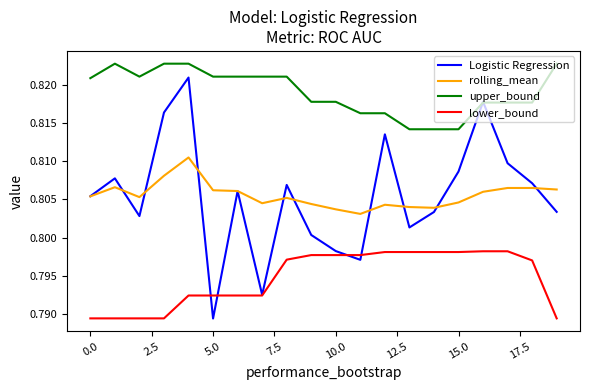

True or false: rolling_mean and upper_bound intersect in this chart.

False